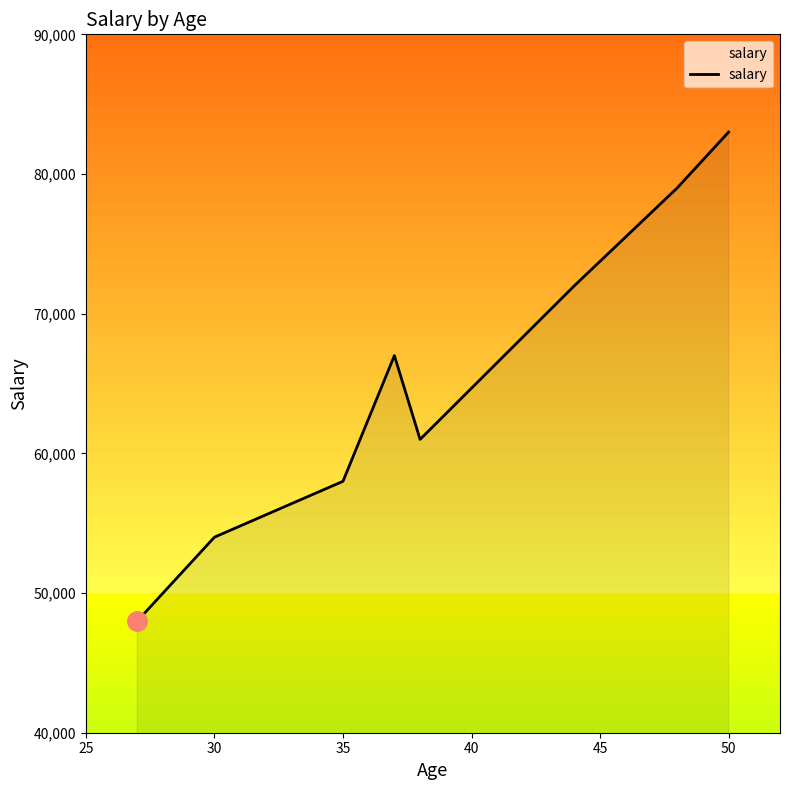

How many lines are shown in the chart?

1